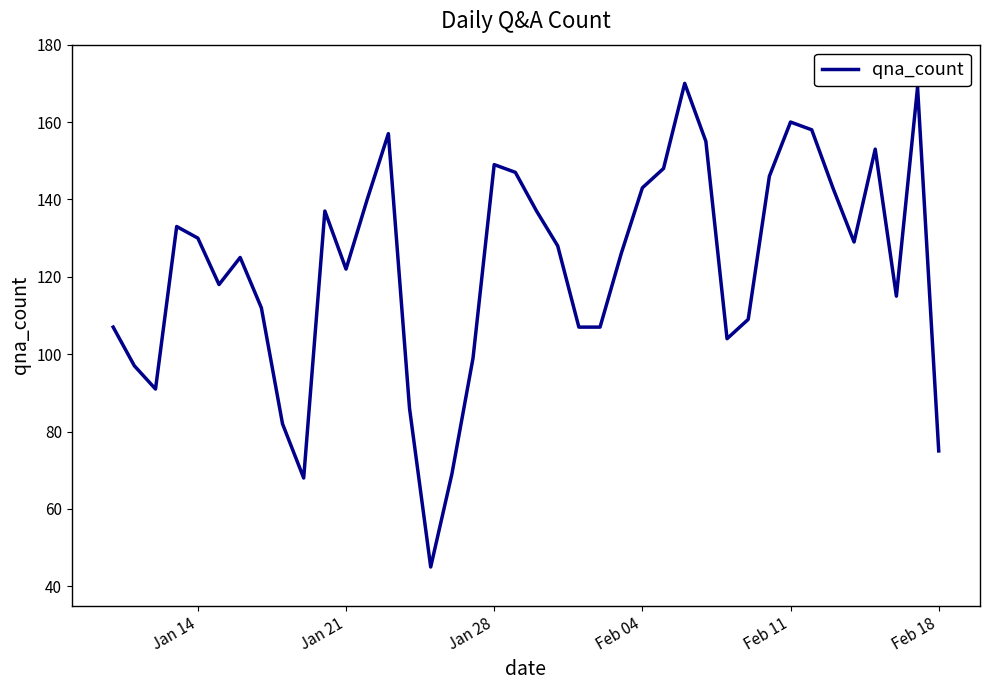

What is the difference between the maximum and minimum values?

125